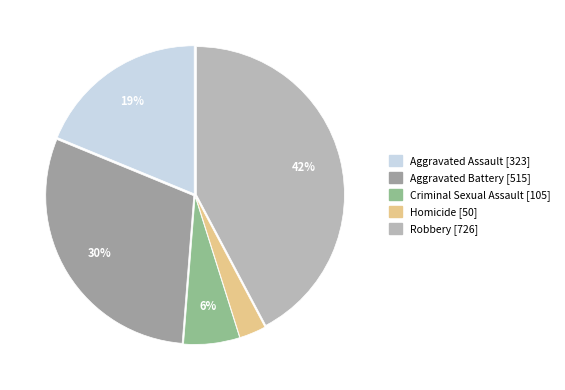

How many segments does this pie chart have?

5